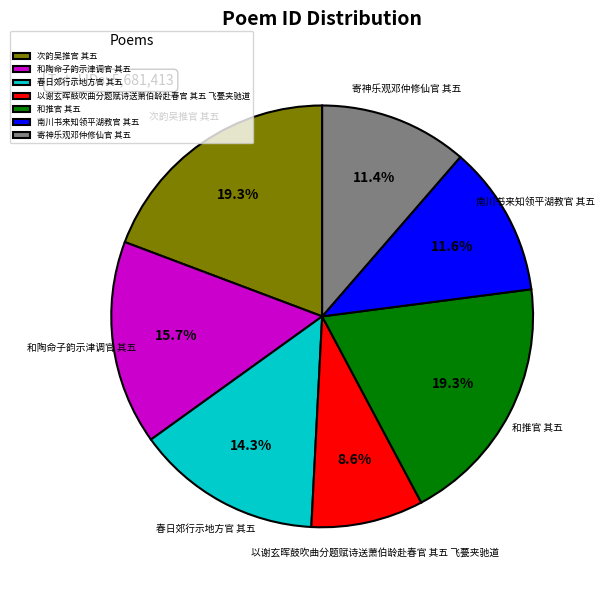

Which slice is the smallest?

以谢玄晖鼓吹曲分题赋诗送萧伯龄赴春官 其五 飞甍夹驰道